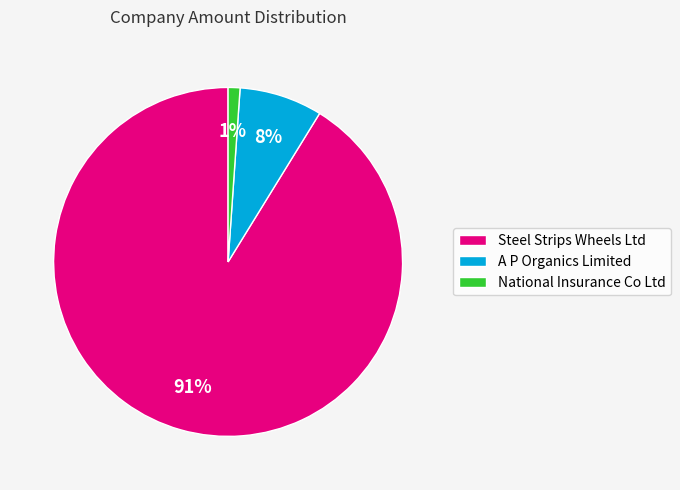

Do Steel Strips Wheels Ltd and National Insurance Co Ltd together represent more than half of the pie?

Yes